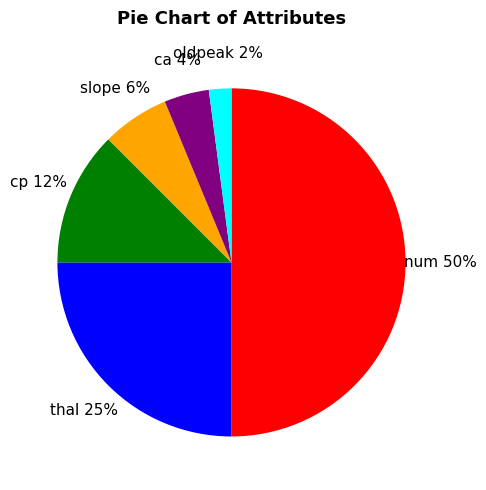

Count the number of slices in the pie.

6